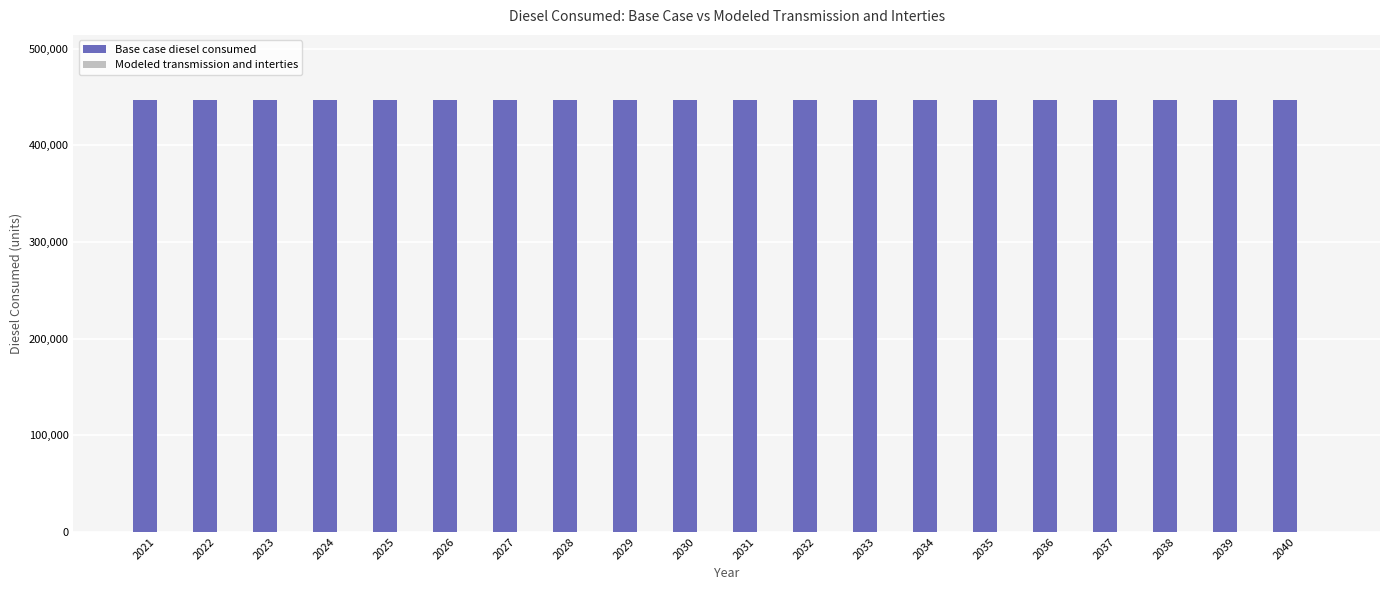

What is the average value?

447012.9